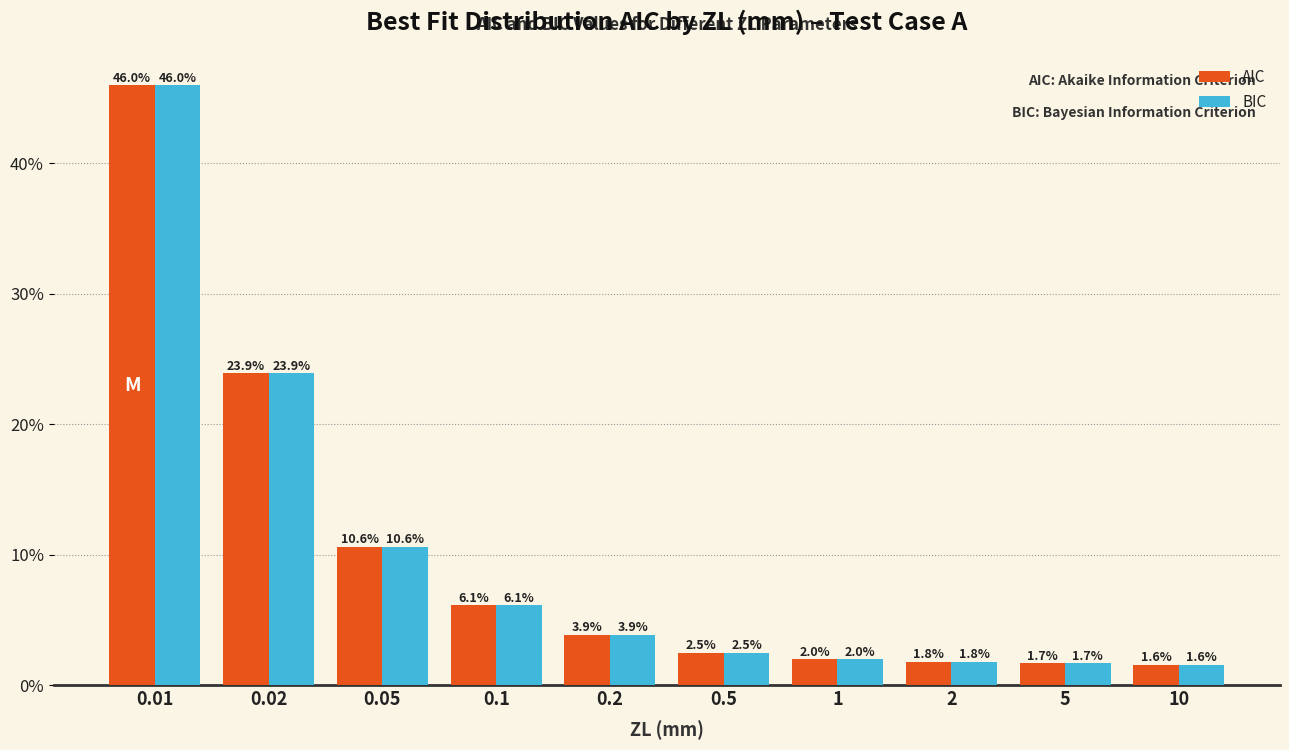

Which category has the highest value in the BIC series?

0.01